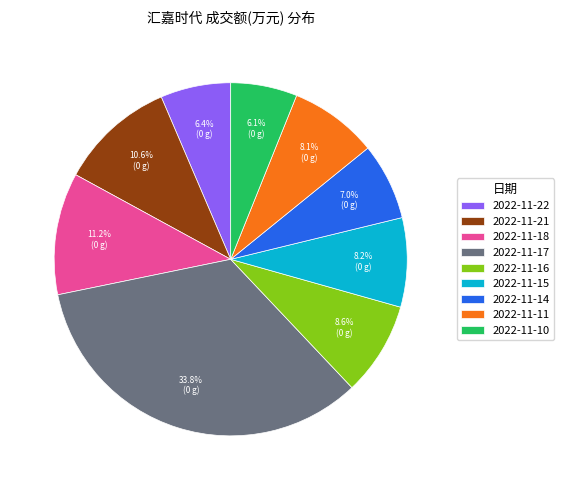

Is 2022-11-10 the majority of the pie?

No